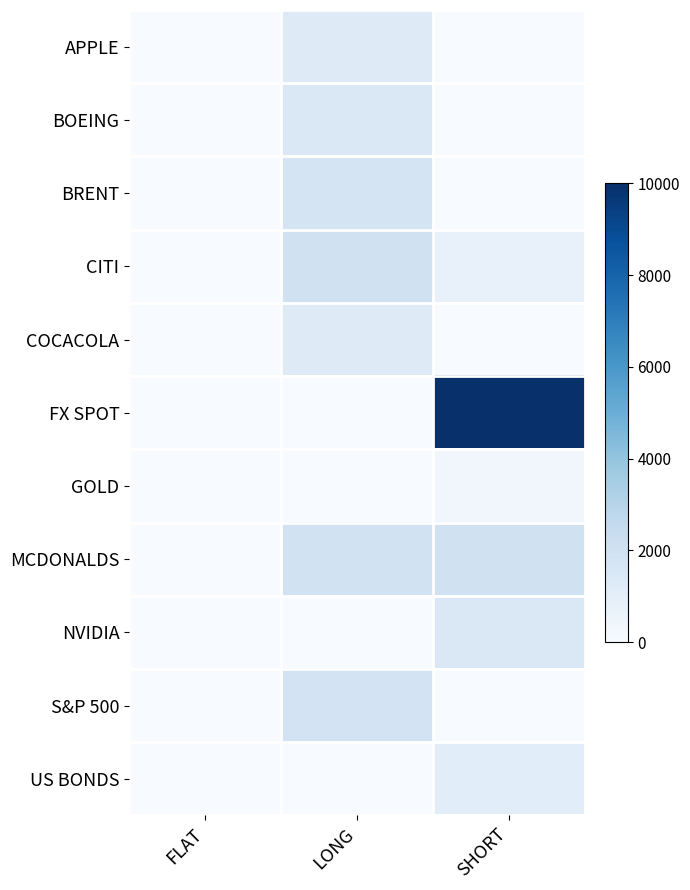

Which category has the highest value across all series?

SHORT